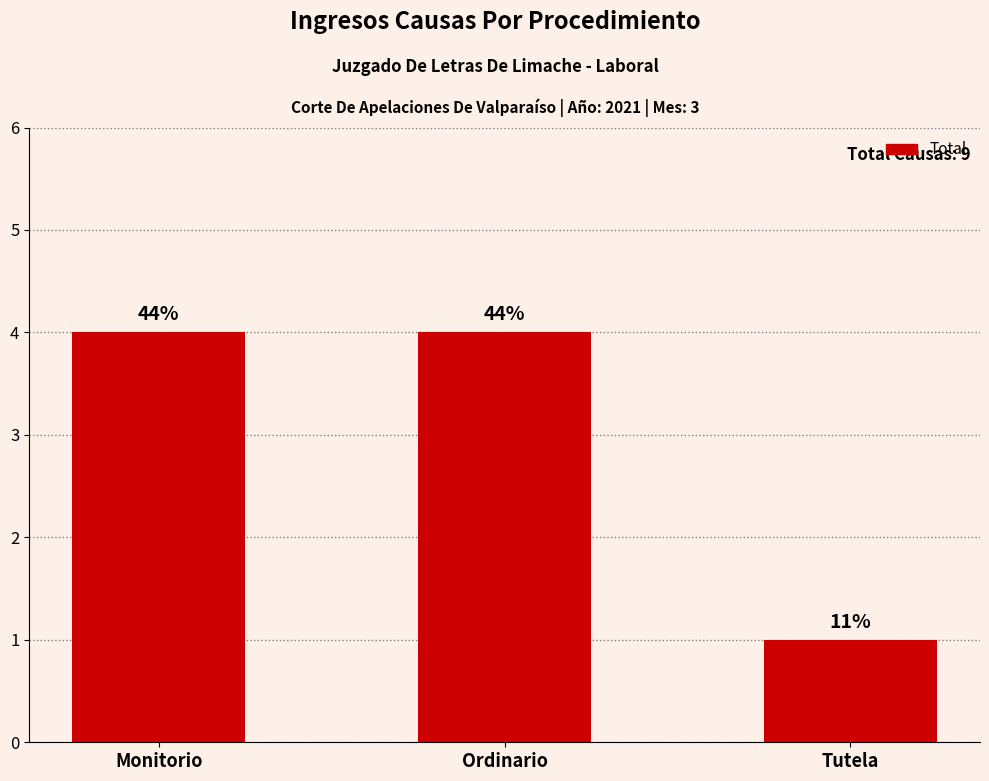

True or false: the data shows 4 at Ordinario.

True